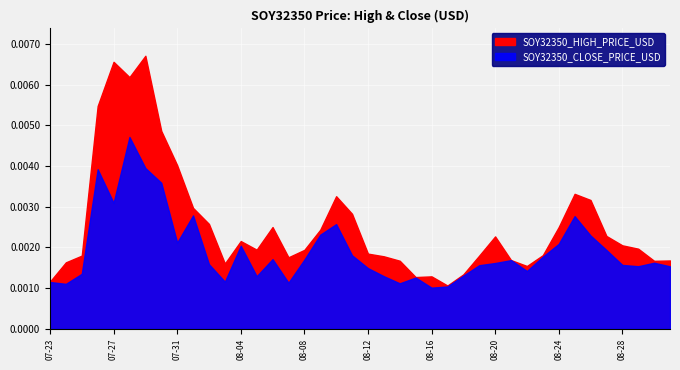

Which series has the largest total across all categories?

SOY32350_HIGH_PRICE_USD